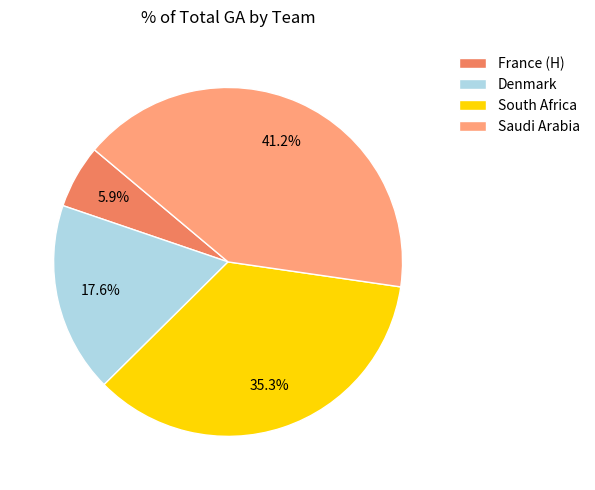

Approximately how many times larger is the value at Saudi Arabia compared to South Africa?

1.2